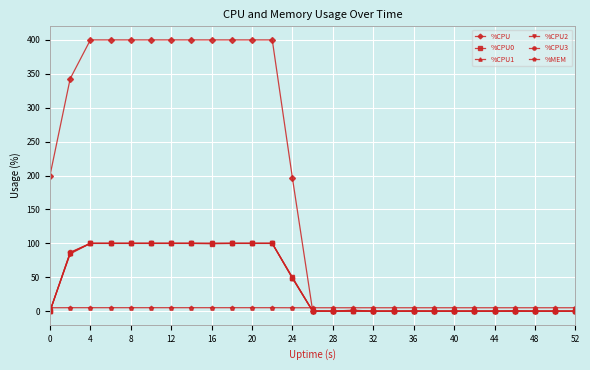

What is the highest value of the %CPU2 series?

100.0